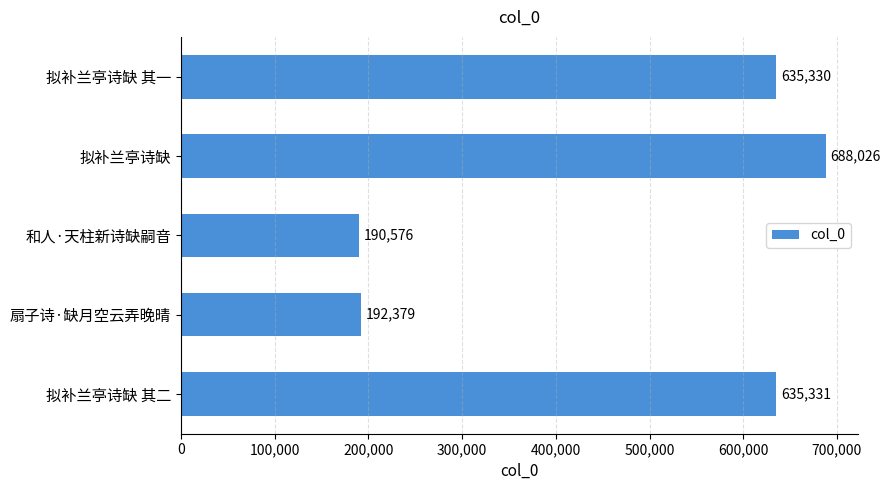

The value at 拟补兰亭诗缺 其二 is 635331. True or false?

True